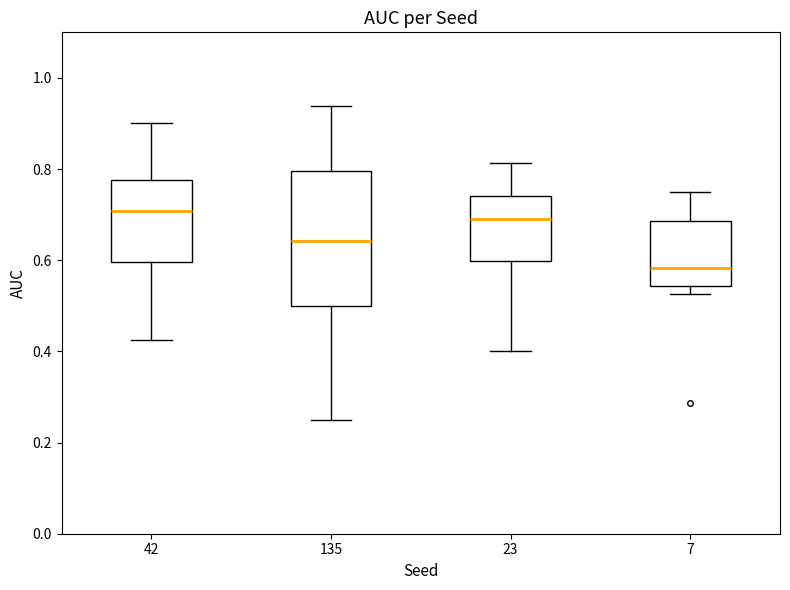

Reading left to right, read every box against the y-axis: the position of its median line, the range the box covers, and the ends of its whiskers. The values are not printed on the chart, so give them approximately, as read against the axis.

42: median 0.70, box 0.60 to 0.78, whiskers 0.42 to 0.90
135: median 0.64, box 0.50 to 0.80, whiskers 0.26 to 0.94
23: median 0.70, box 0.60 to 0.74, whiskers 0.40 to 0.82
7: median 0.58, box 0.54 to 0.68, whiskers 0.52 to 0.76